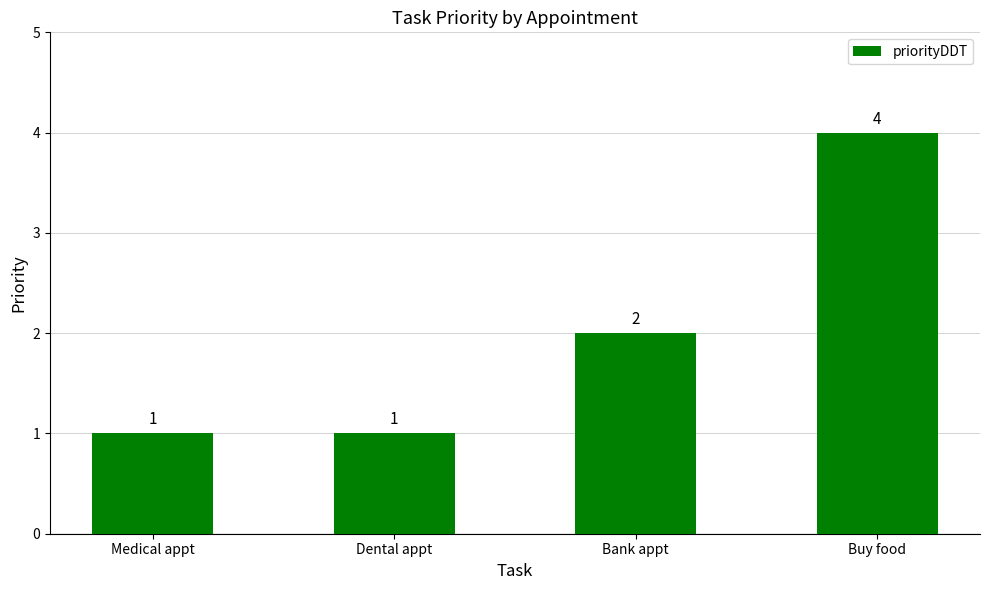

True or false: the data shows 2 at Dental appt.

False